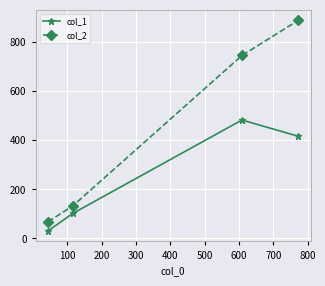

True or false: col_2 and col_1 intersect in this chart.

False